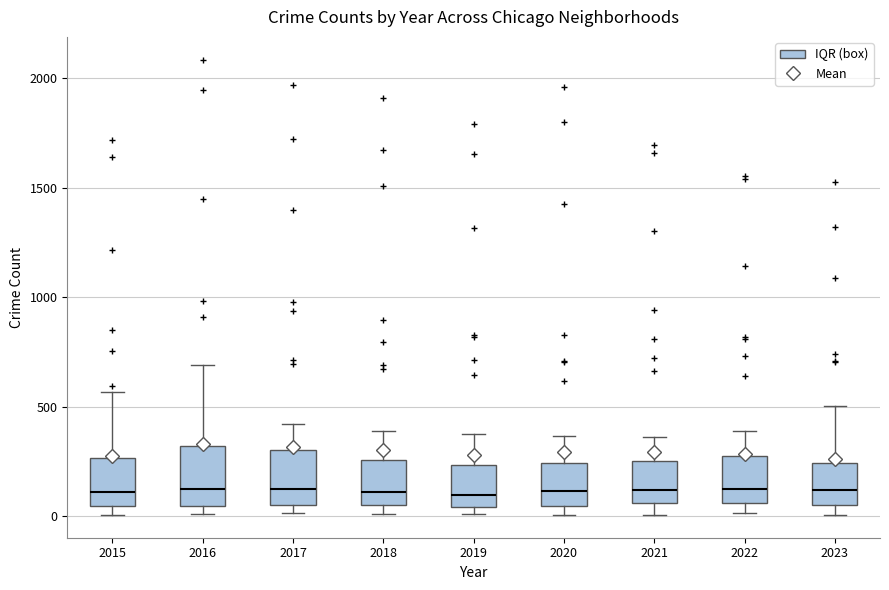

Reading left to right, transcribe this box plot: for each box, give where its median line is, the range the box spans, and where its two whiskers end, as read against the y-axis. The values are not printed on the chart, so give them approximately, as read against the axis.

2015: median 100, box 50 to 250, whiskers 0 to 550
2016: median 150, box 50 to 300, whiskers 0 to 700
2017: median 100, box 50 to 300, whiskers 0 to 400
2018: median 100, box 50 to 250, whiskers 0 to 400
2019: median 100, box 50 to 250, whiskers 0 to 400
2020: median 100, box 50 to 250, whiskers 0 to 350
2021: median 100, box 50 to 250, whiskers 0 to 350
2022: median 100, box 50 to 250, whiskers 0 to 400
2023: median 100, box 50 to 250, whiskers 0 to 500